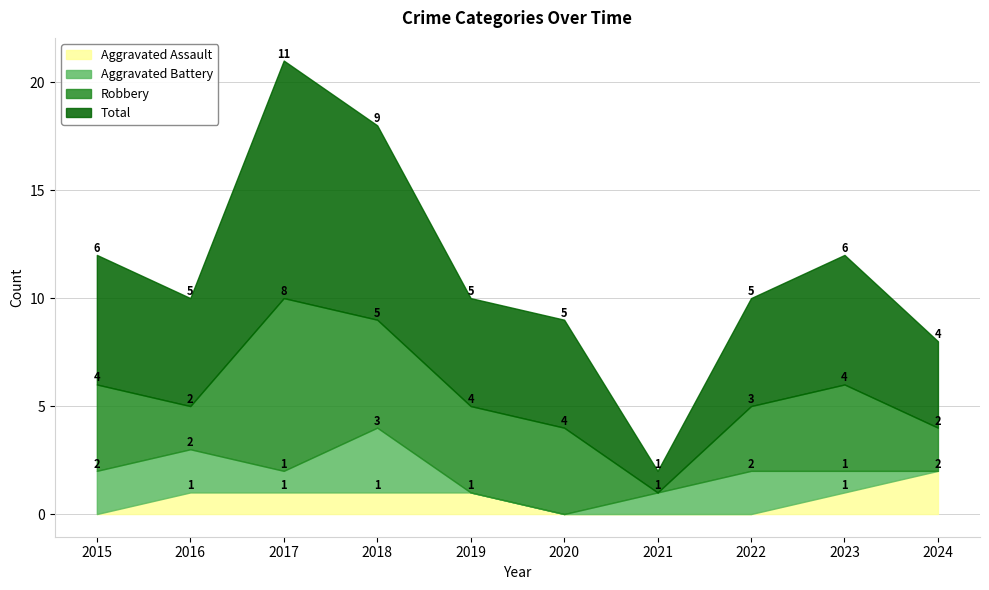

The Robbery series shows 11 at 2017. True or false?

False